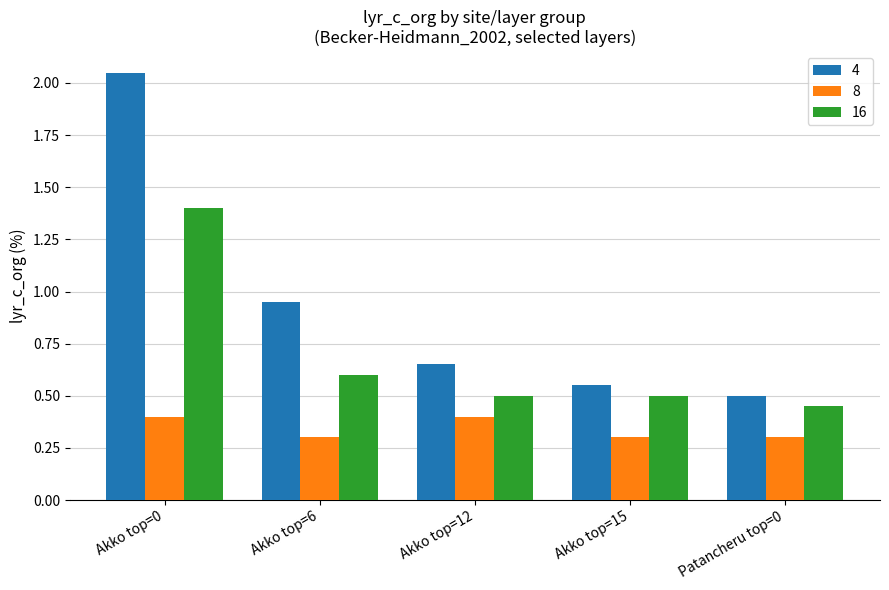

Does the chart contain stacked bars?

No